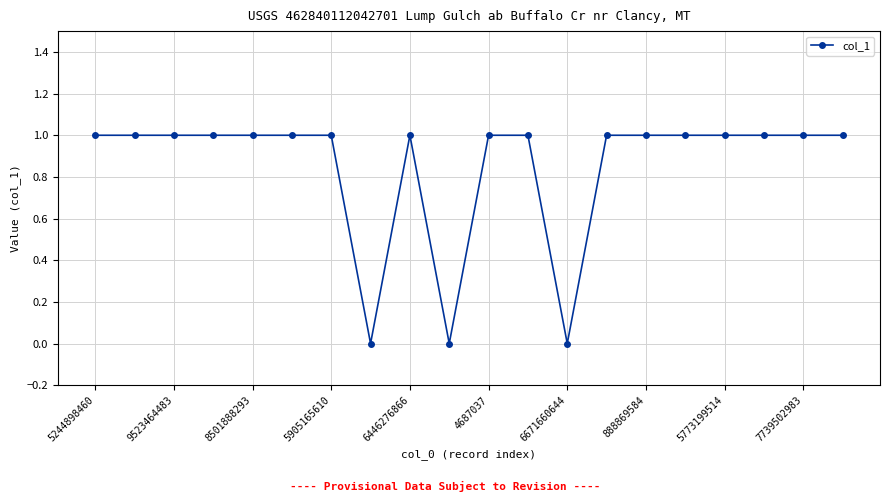

What is the average value?

1